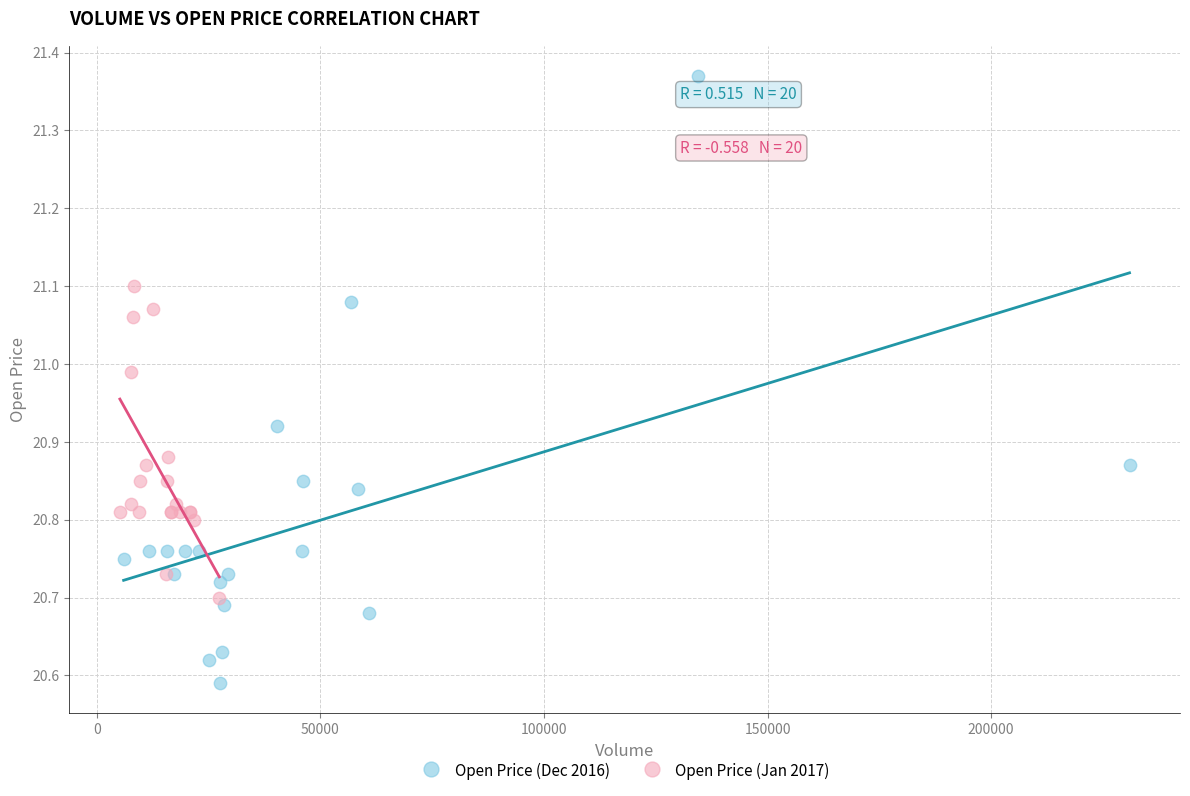

Which series reaches the minimum Y coordinate?

Open Price (Dec 2016)